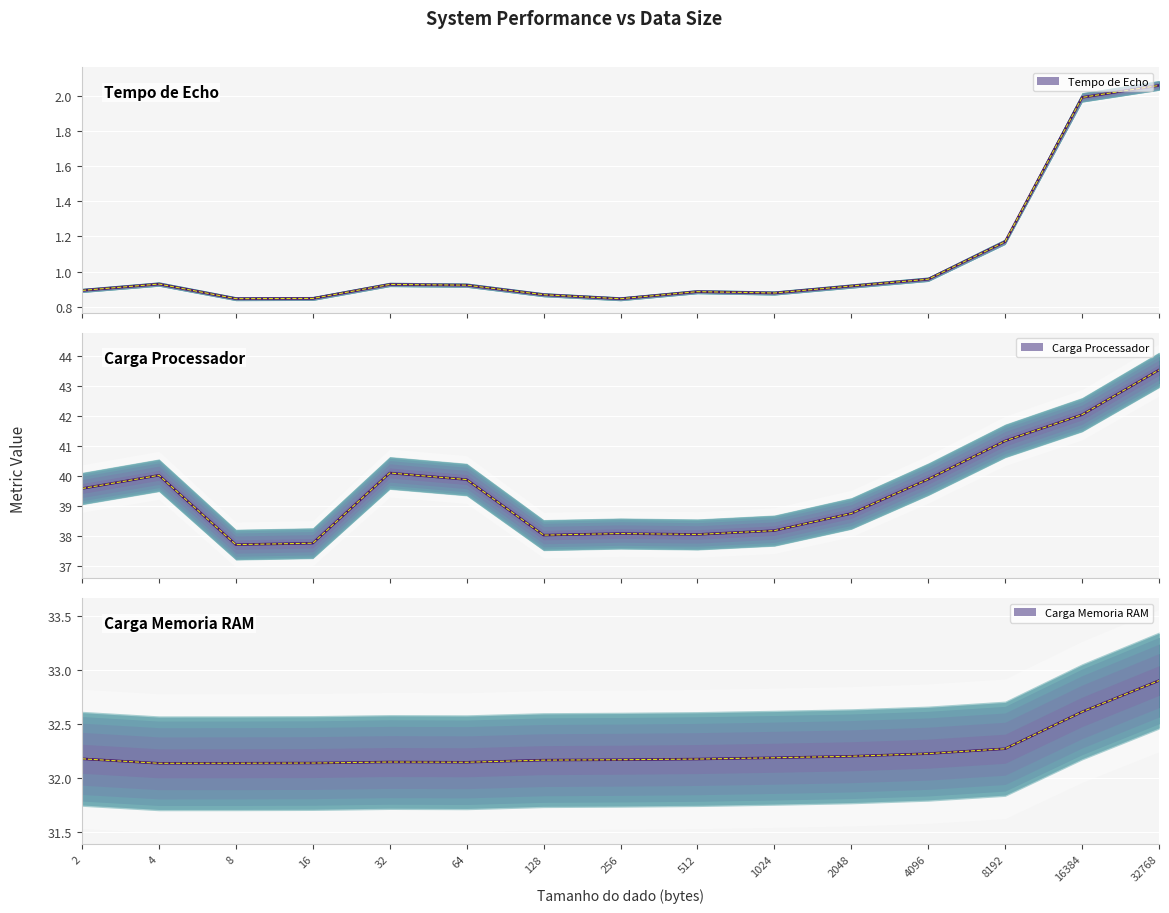

Which series has the largest total across all categories?

Carga Processador